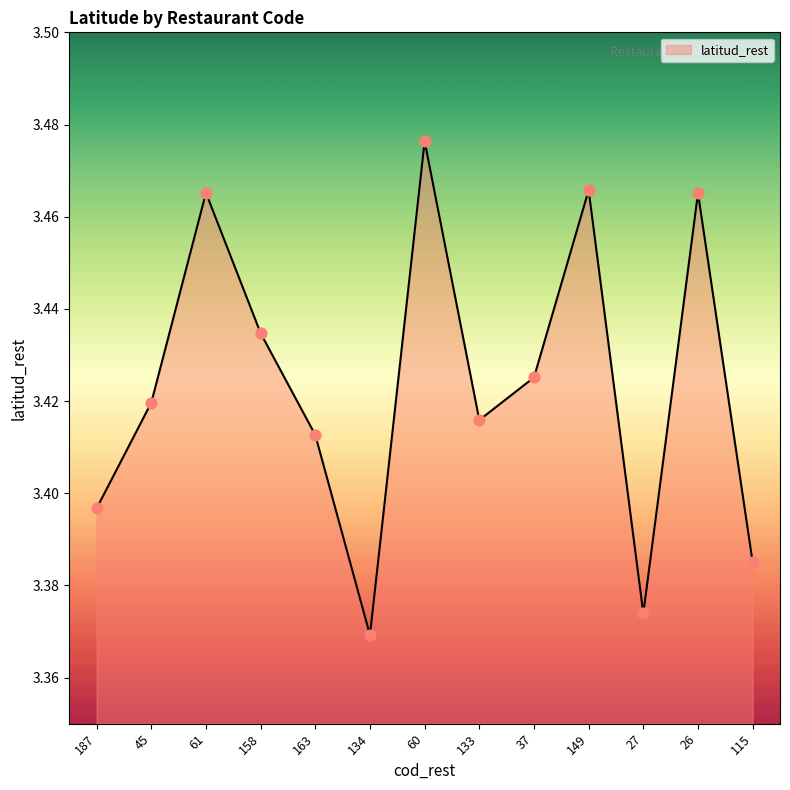

What is the ratio of the value at 60 to the value at 27?

1.0